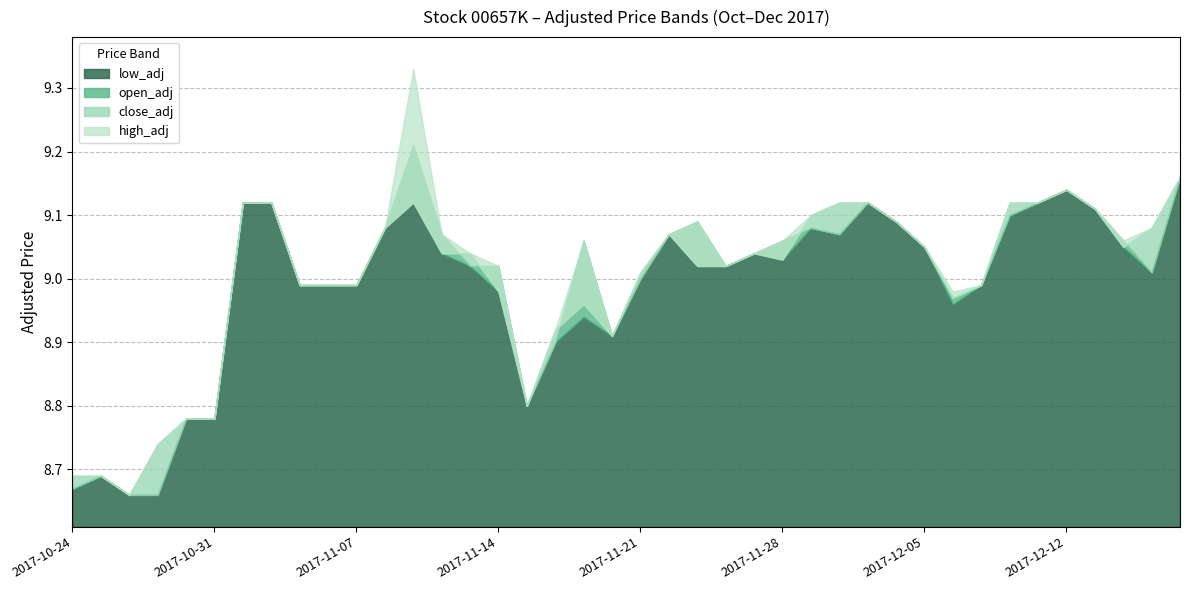

True or false: high_adj and low_adj cross at least once.

False